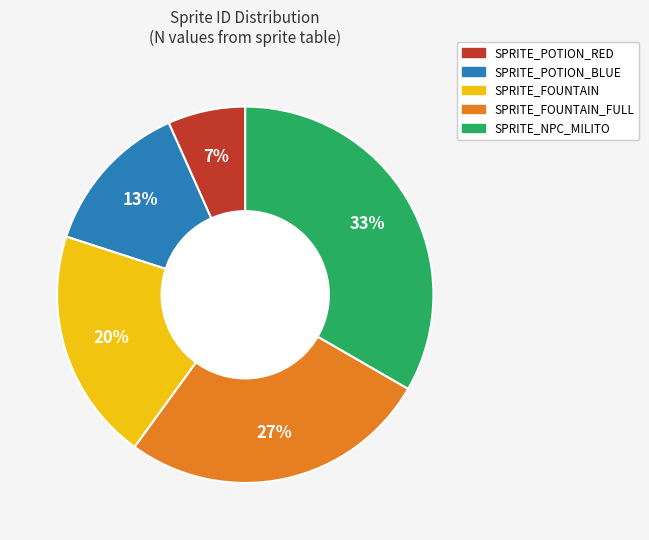

Is there a majority slice in this chart?

No